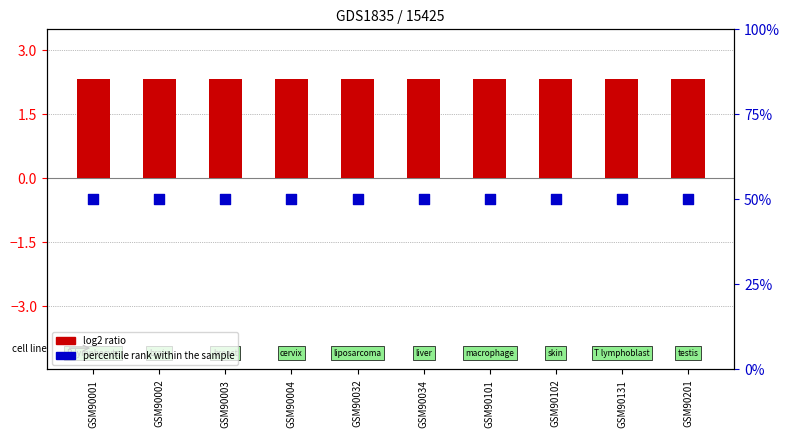

What is the total value across all series at GSM90102?

52.3